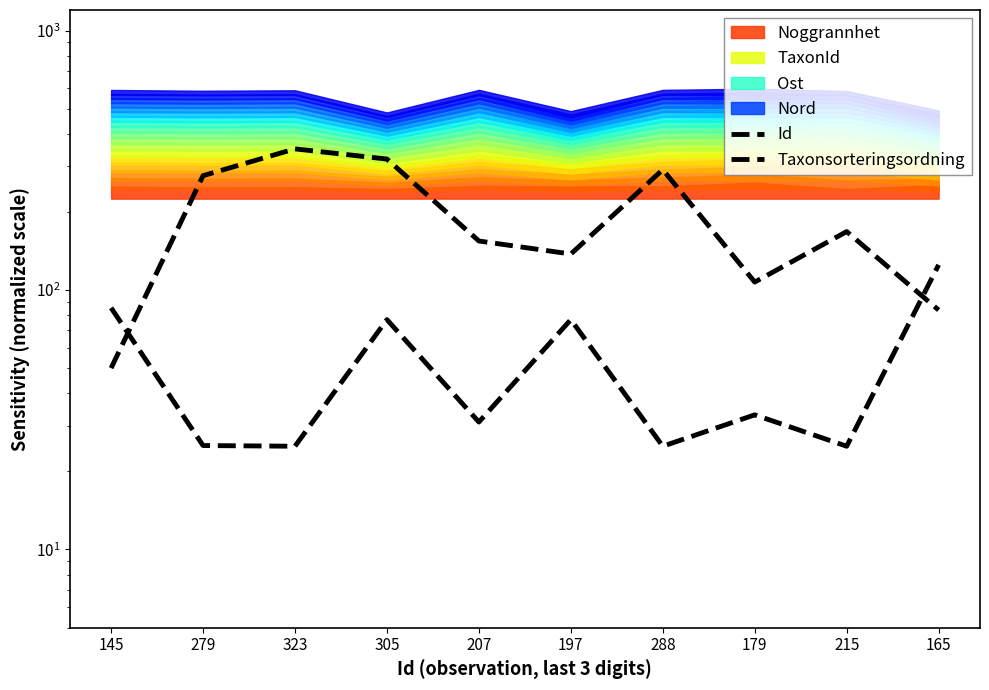

What is the approximate value of Taxonsorteringsordning at 288?

25.0